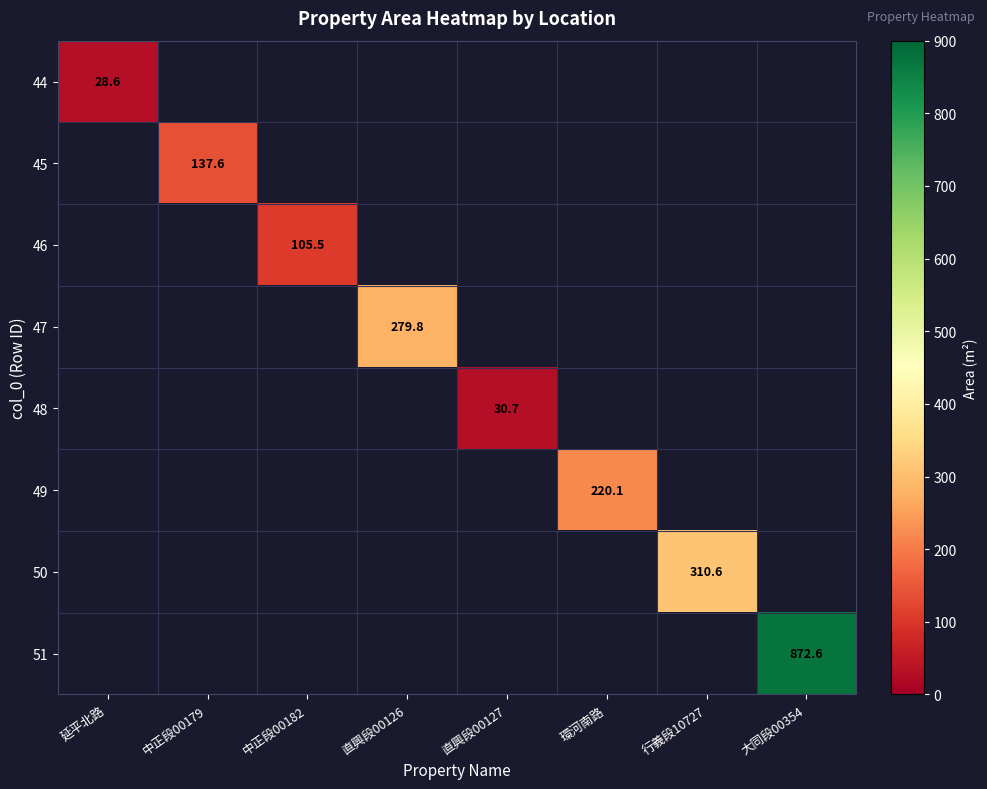

The value of 49 at 環河南路 is 58.7. True or false?

False